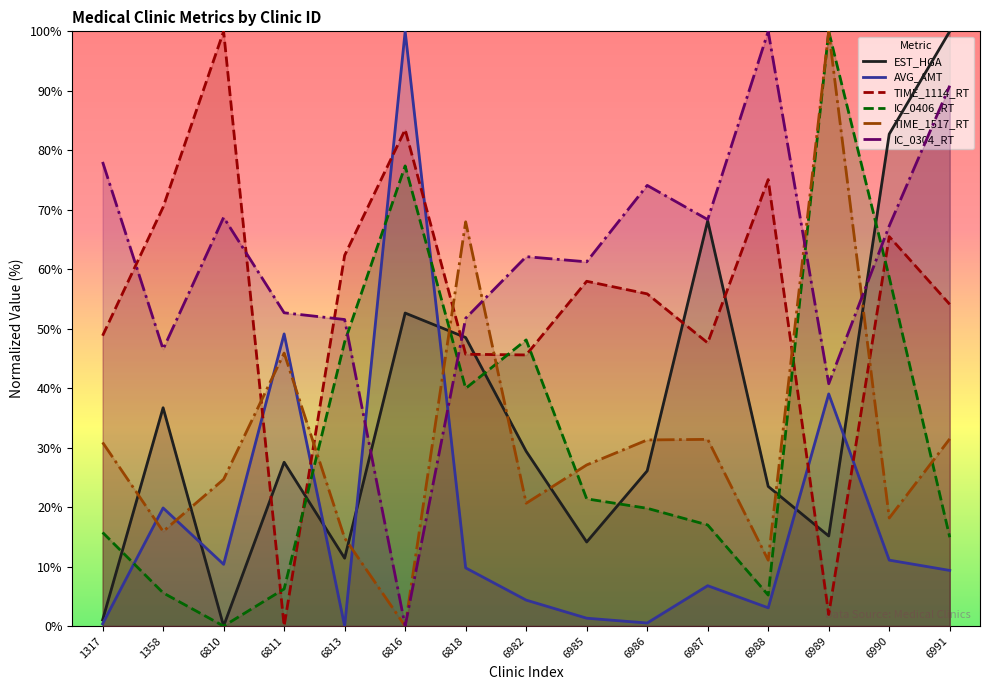

In AVG_AMT, how many points are lower than both neighbors (excluding endpoints)?

4